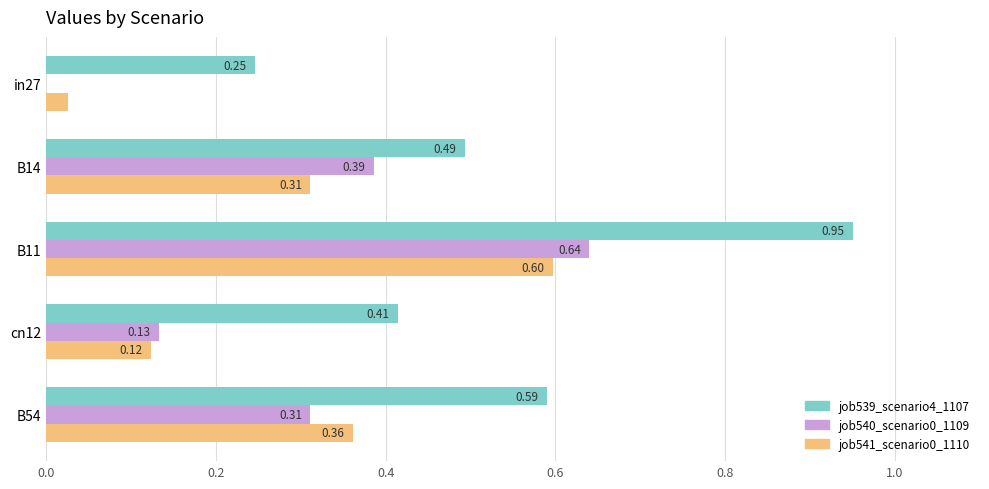

What is the sum of all job539_scenario4_1107 values?

2.7